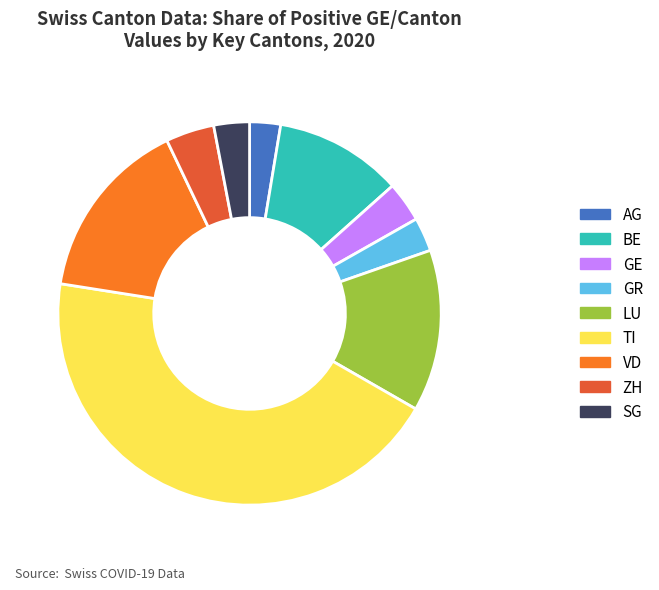

Which category has the biggest portion of the pie?

TI